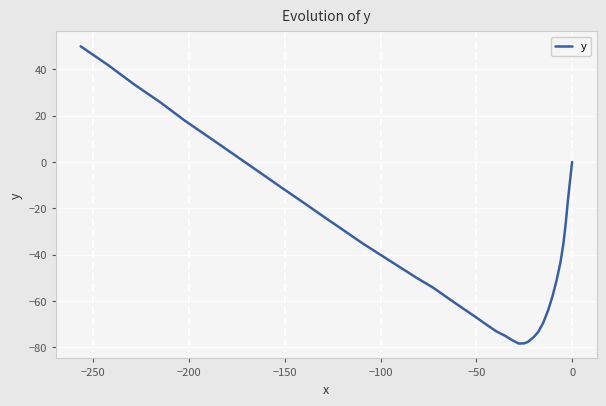

What is the sum of all values?

-1446.1